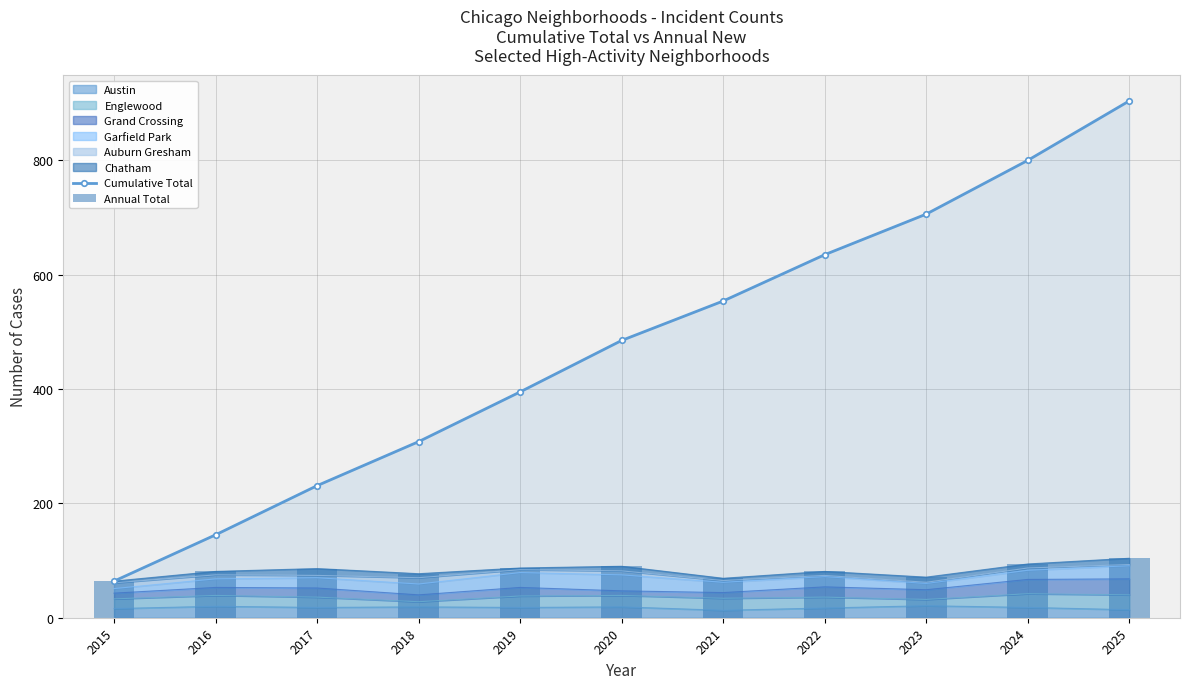

At which label does Annual Total reach its peak?

2025